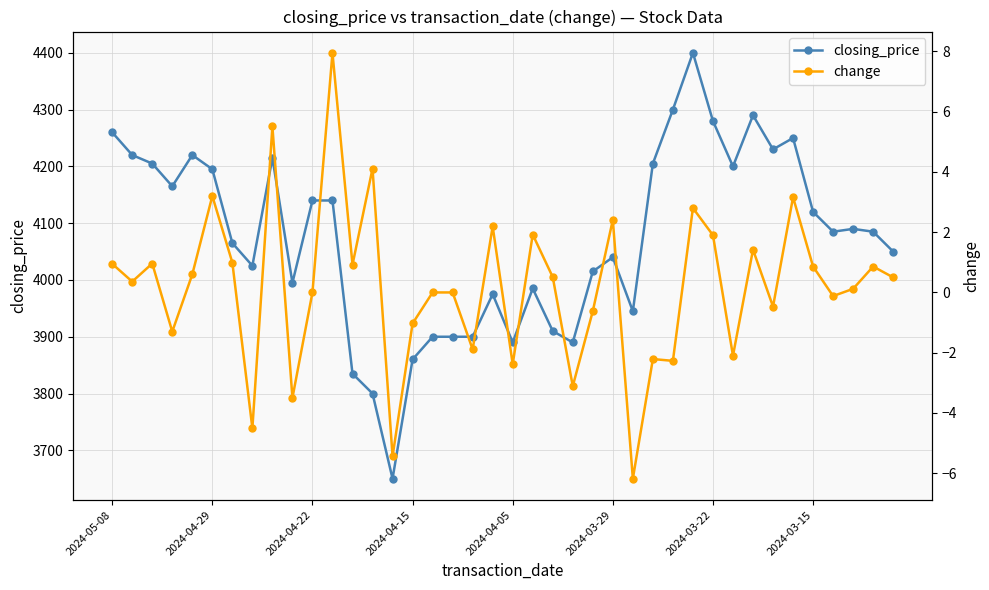

What is the average value of the change series?

0.2